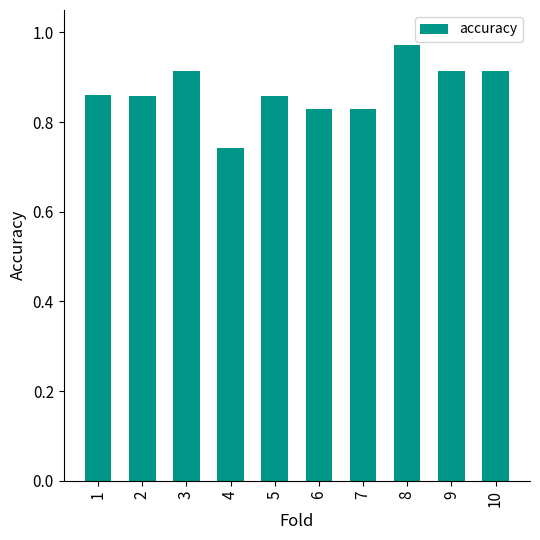

How many values are between 0 and 1?

10